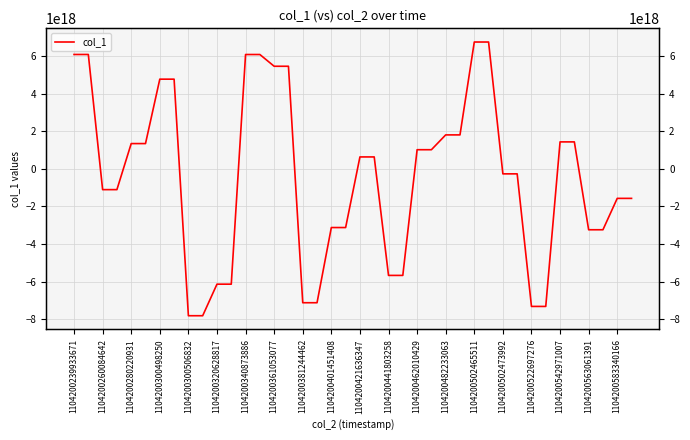

True or false: the data shows 10086212971134570496 at 1104200482233063.

False